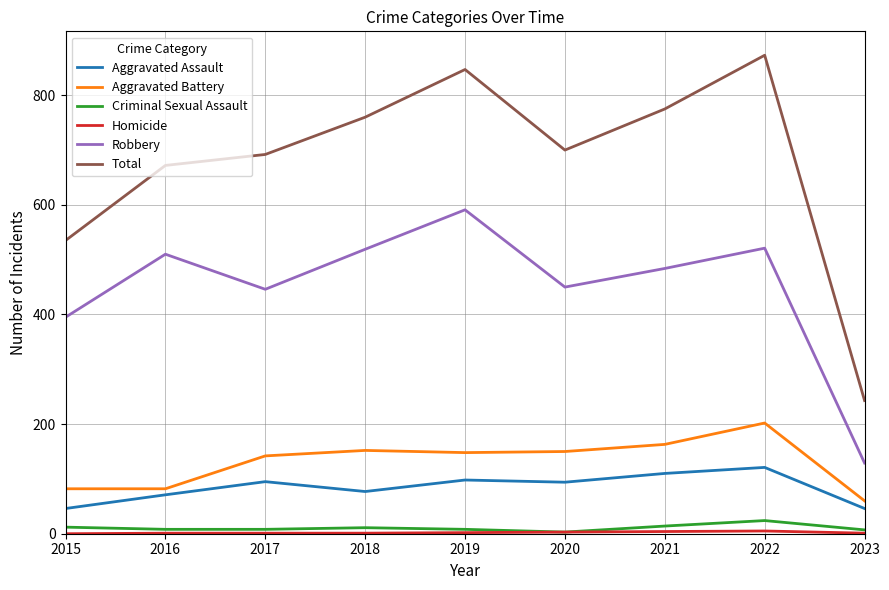

True or false: Aggravated Assault and Total intersect in this chart.

False